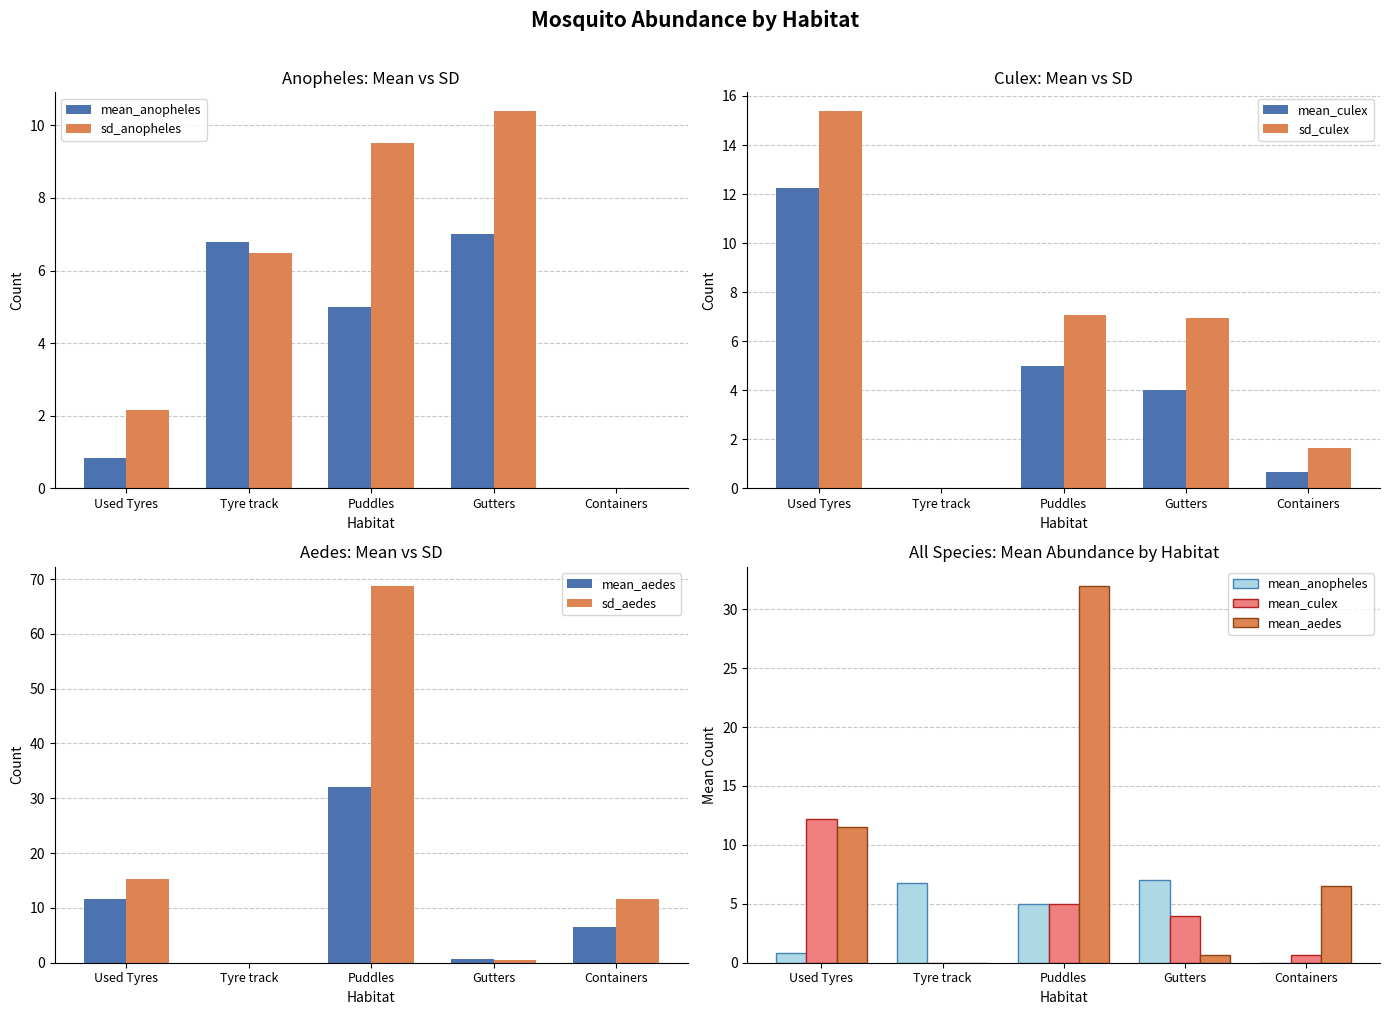

Reading left to right, extract all data points from this chart.

mean_anopheles: 0.8	6.8	5.0	7.0	0.0
sd_anopheles: 2.2	6.5	9.5	10.4	0.0
mean_culex: 12.2	0.0	5.0	4.0	0.7
sd_culex: 15.4	0.0	7.1	6.9	1.6
mean_aedes: 11.5	0.0	32.0	0.7	6.5
sd_aedes: 15.3	0.0	68.8	0.6	11.6